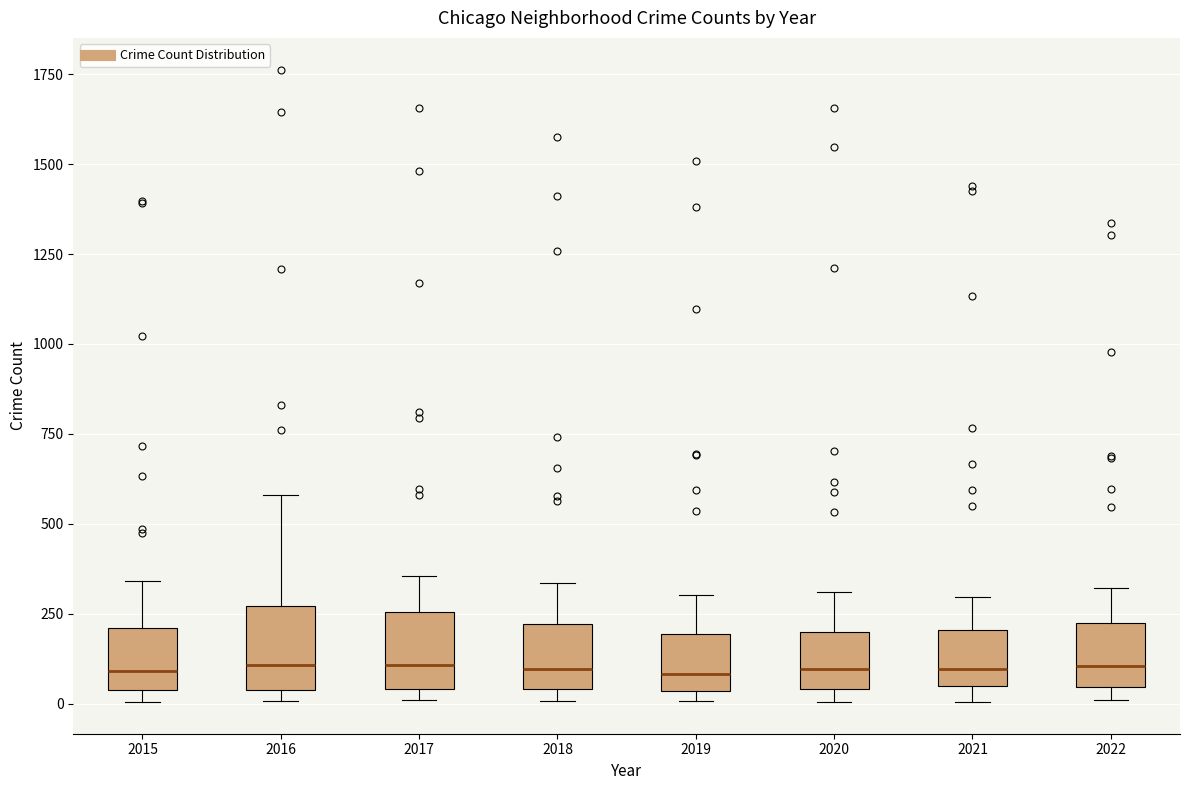

Reading left to right, read every box against the y-axis: the position of its median line, the range the box covers, and the ends of its whiskers. The values are not printed on the chart, so give them approximately, as read against the axis.

2015: median 100, box 50 to 200, whiskers 0 to 350
2016: median 100, box 50 to 250, whiskers 0 to 600
2017: median 100, box 50 to 250, whiskers 0 to 350
2018: median 100, box 50 to 200, whiskers 0 to 350
2019: median 100, box 50 to 200, whiskers 0 to 300
2020: median 100, box 50 to 200, whiskers 0 to 300
2021: median 100, box 50 to 200, whiskers 0 to 300
2022: median 100, box 50 to 200, whiskers 0 to 300